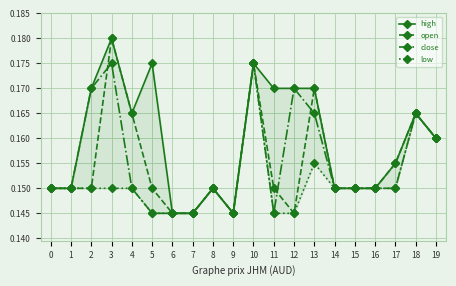

Count the number of data series in this chart.

4